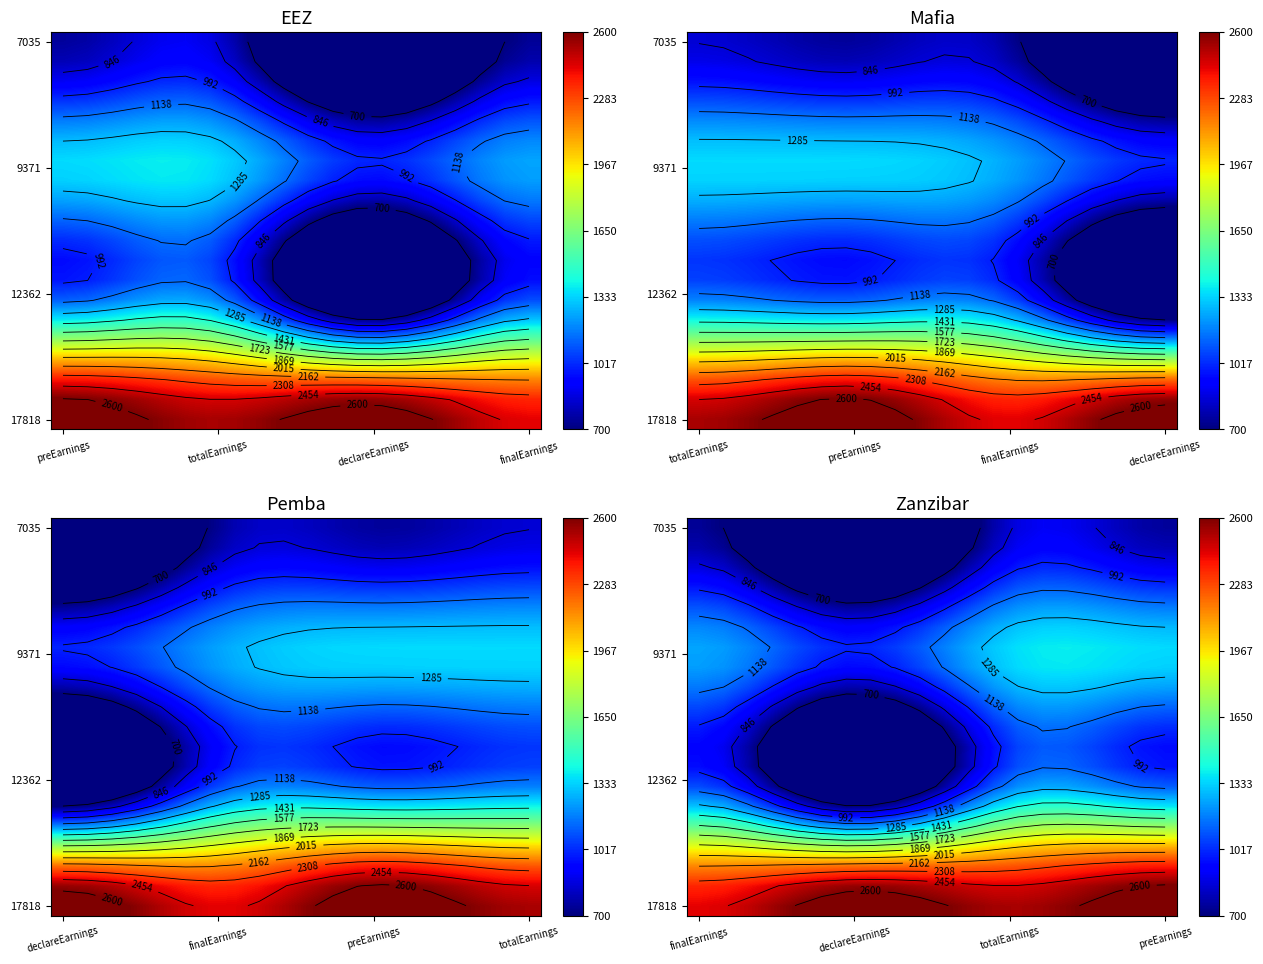

What is the greatest value displayed?

2701.7